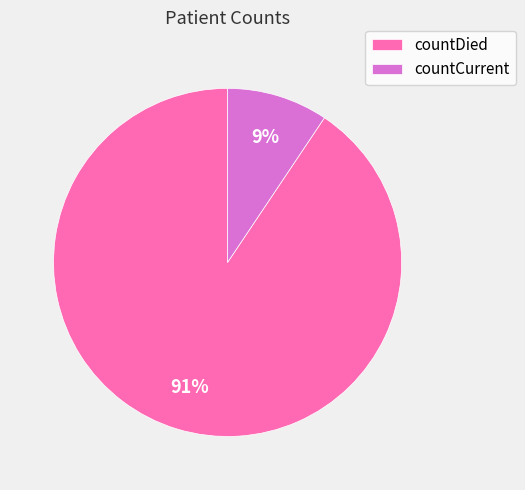

Is it true that countCurrent is 21% of the pie?

False